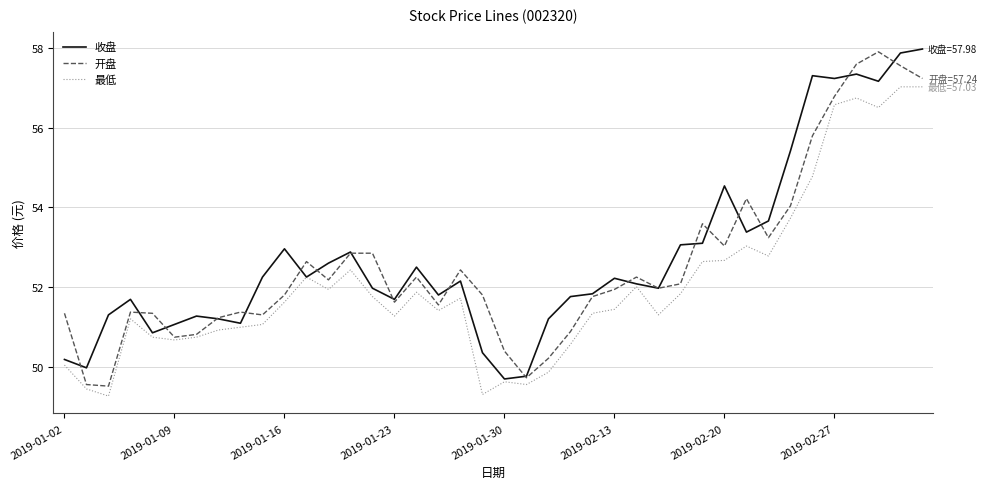

What is the minimum value for 最低?

49.3